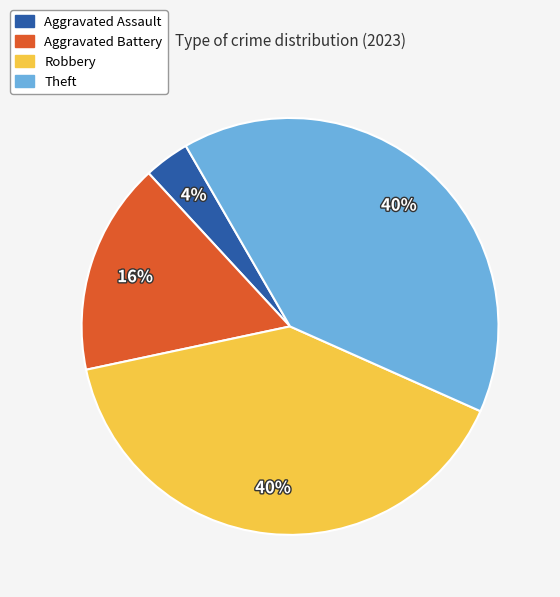

What percentage is the Theft slice, to the nearest percent?

40%